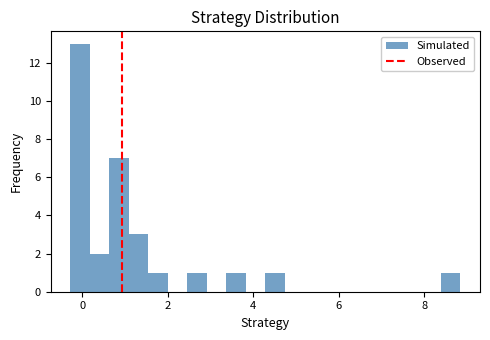

Read against the x-axis, roughly where is the centre of the tallest bar?

0.0